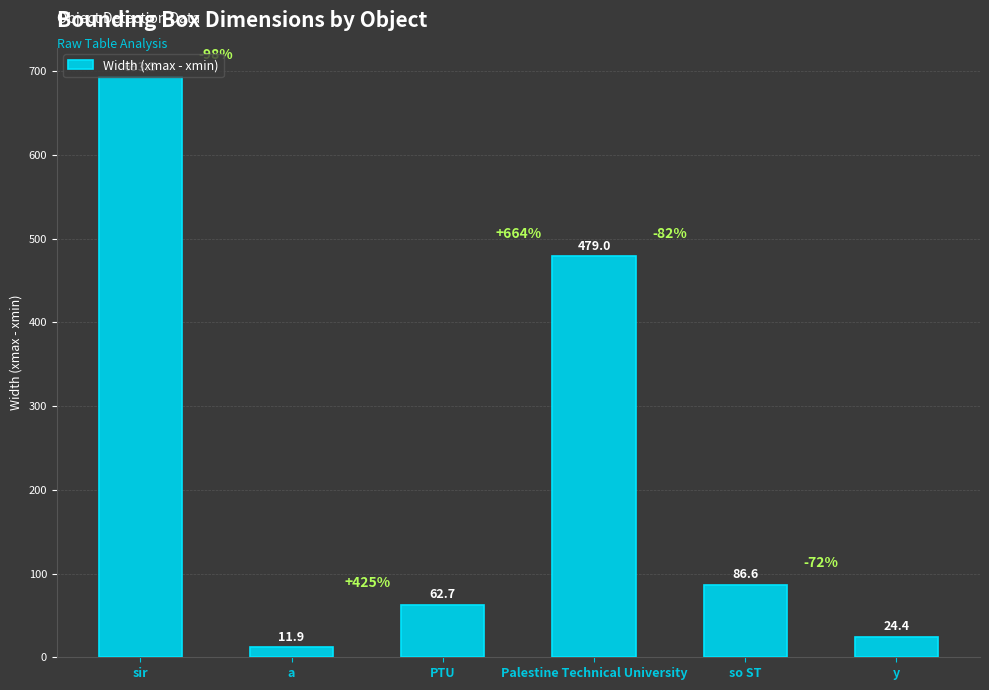

At which label is the value closest to 352?

Palestine Technical University